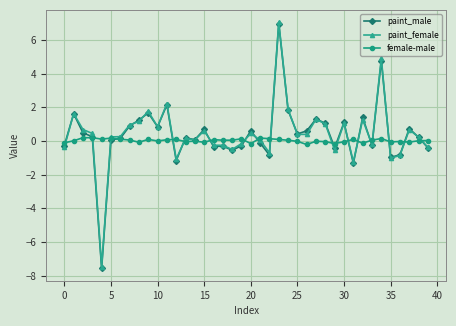

What is the maximum value shown in the chart?

7.1